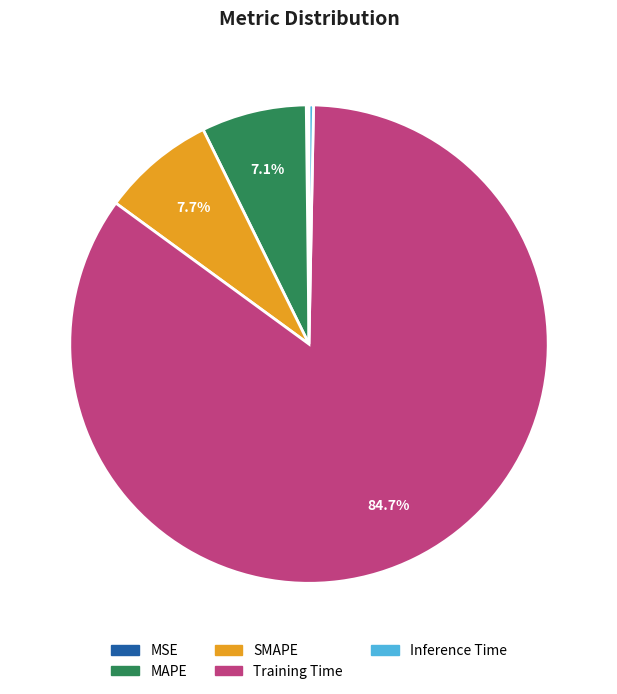

What percentage is NOT represented by Training Time?

15.3%